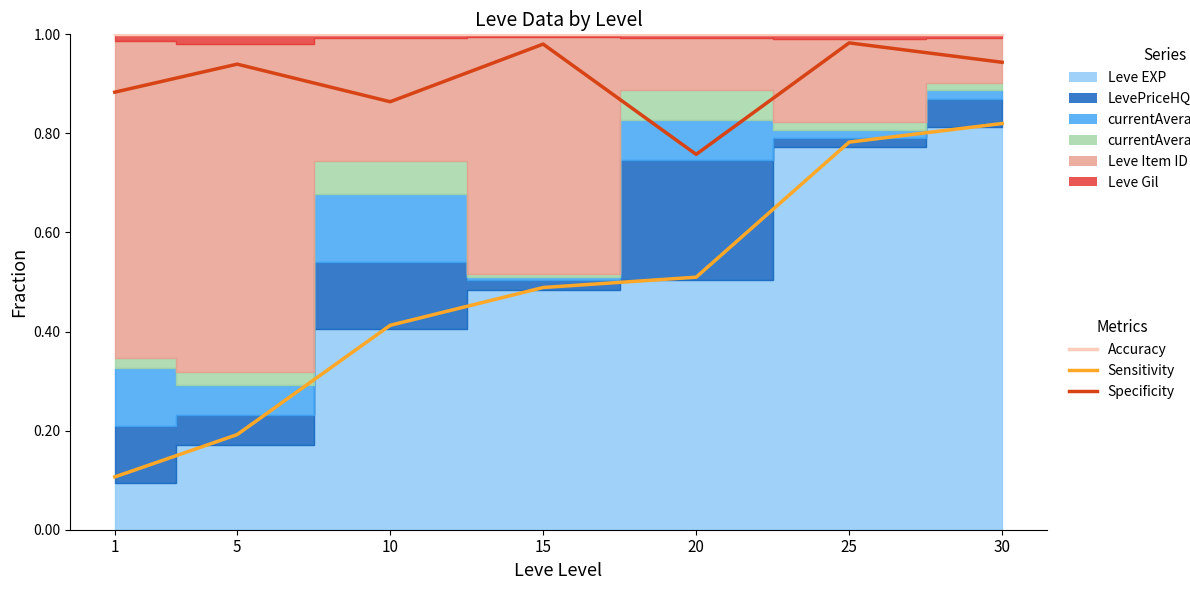

What is the spread (max minus min) of values at 20?

0.5